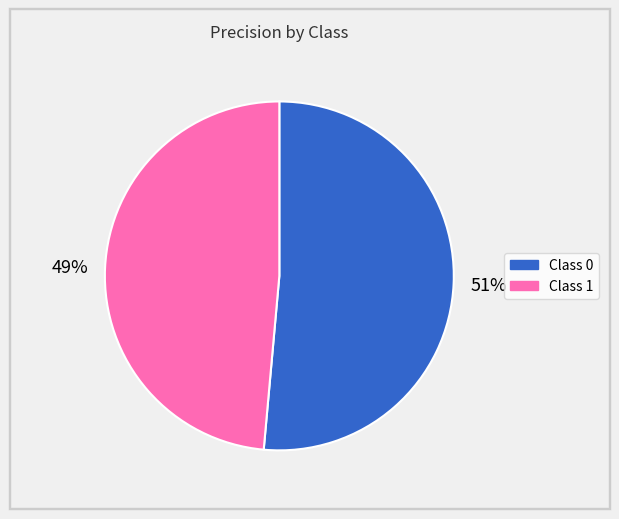

To the nearest percent, what is the average slice percentage?

50%